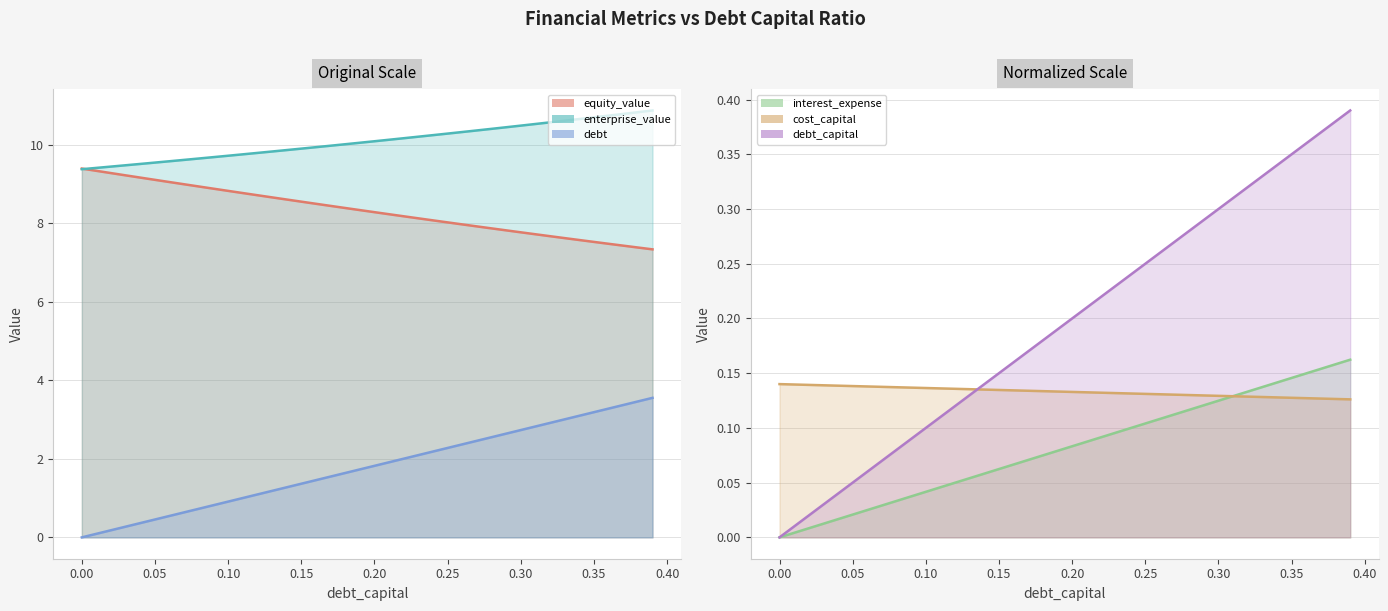

True or false: equity_value has more than 1 points higher than both neighbors.

False